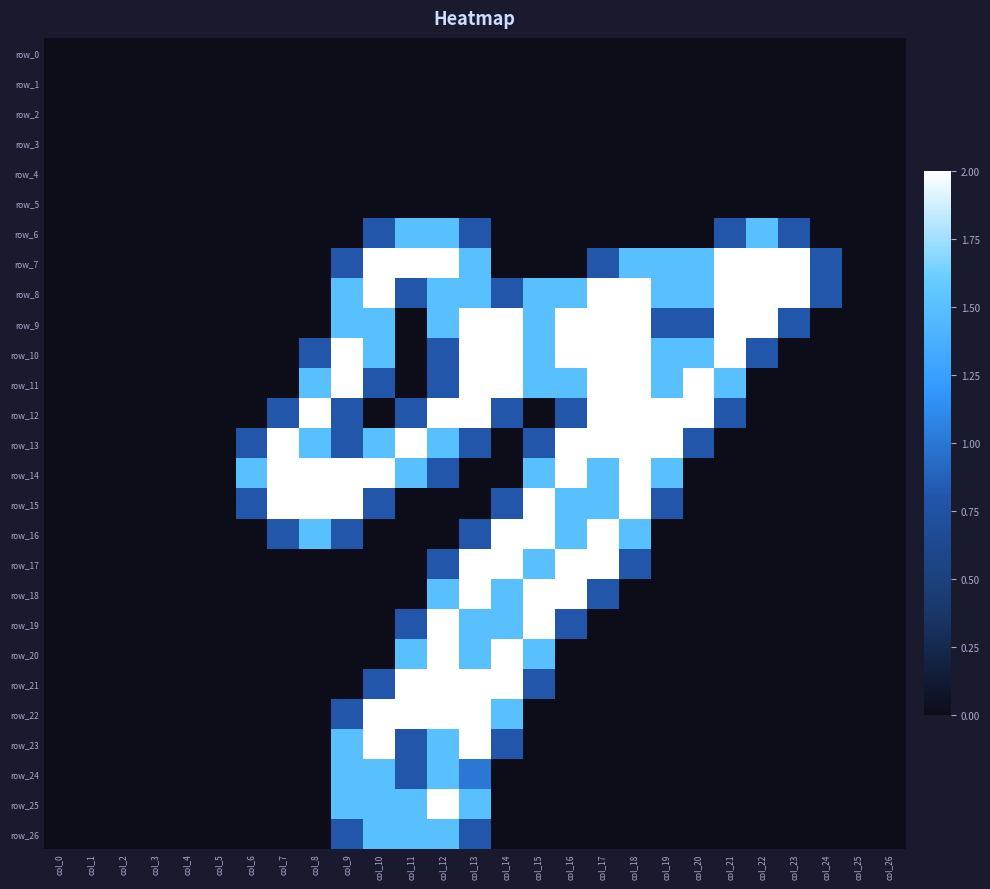

Count the row_20 values in the range 0 to 1.

22